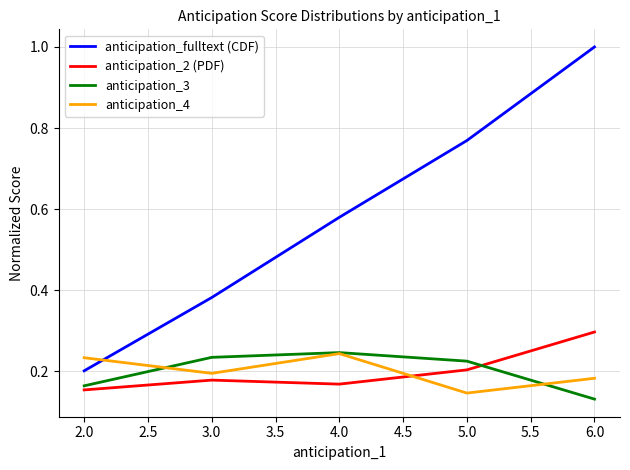

What is the sum of all anticipation_fulltext (CDF) values?

2.9